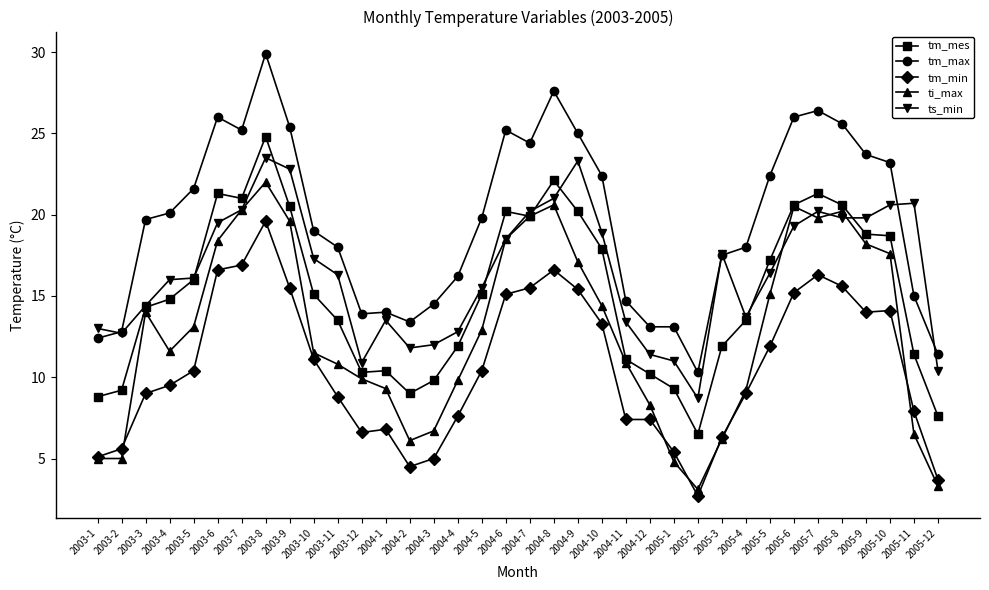

True or false: tm_min has more than 1 points higher than both neighbors.

True